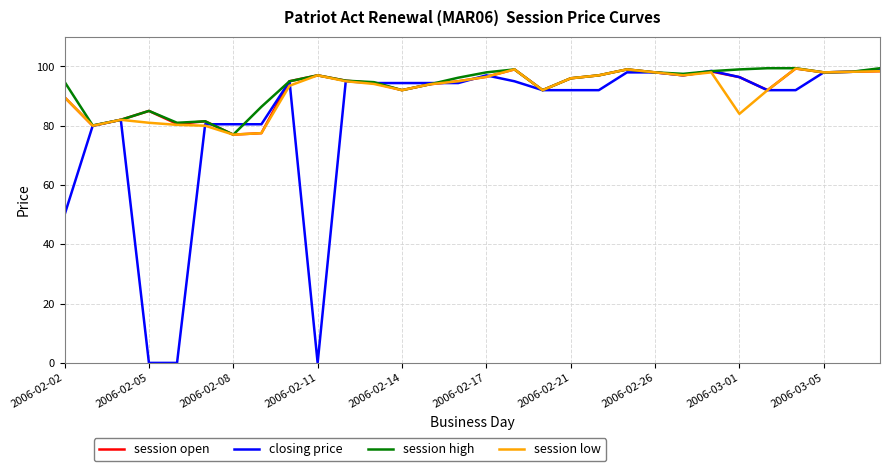

Which series has the widest spread of values?

closing price